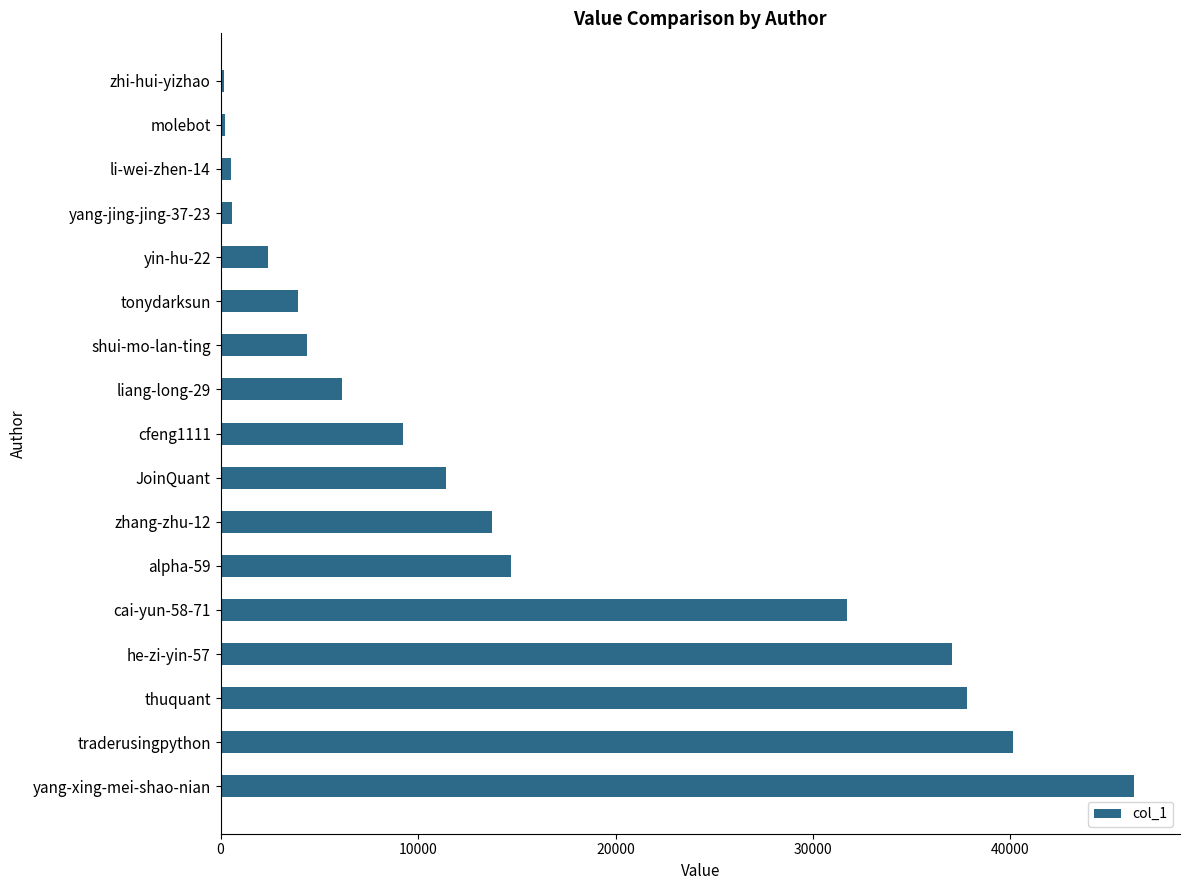

The value at cfeng1111 is 9245. True or false?

True